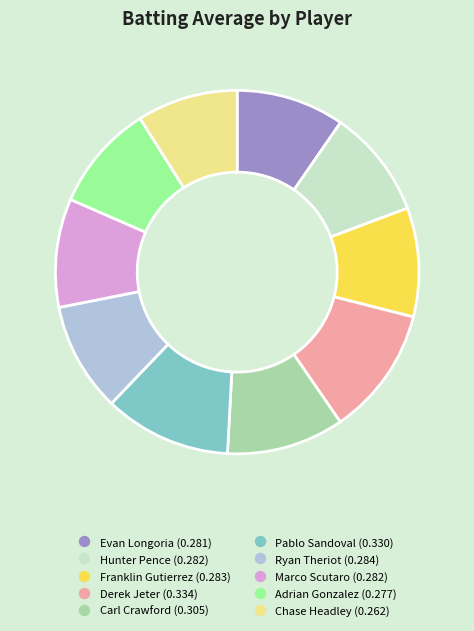

The Pablo Sandoval slice represents 2% of the pie. True or false?

False